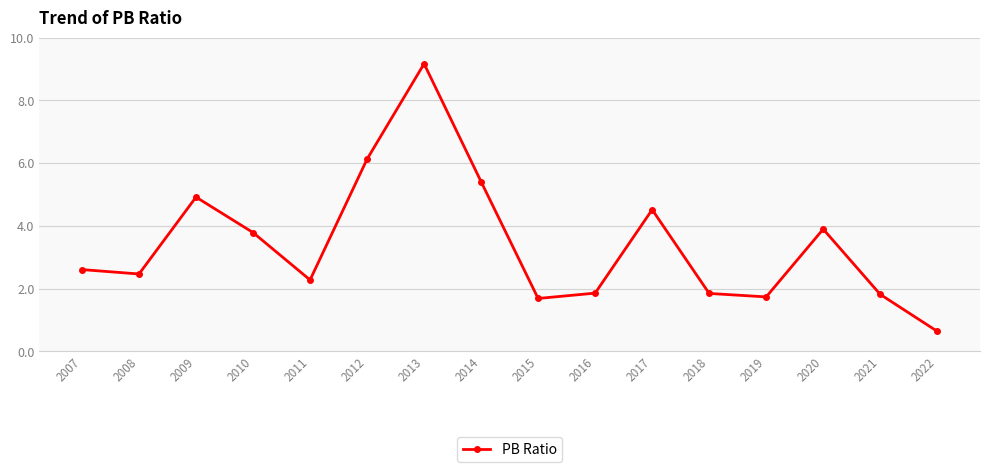

At which label does the data first exceed 2?

2007